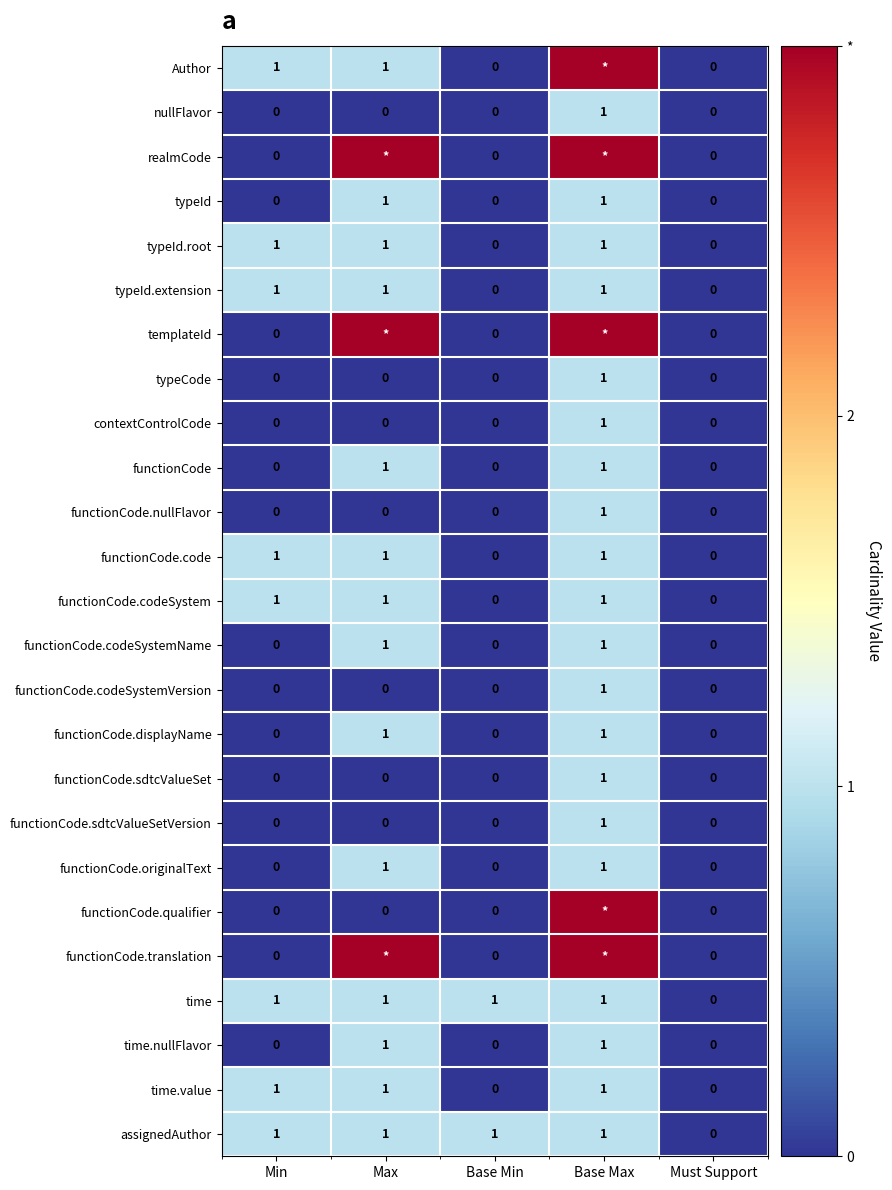

Which category has the highest value across all series?

Base Max